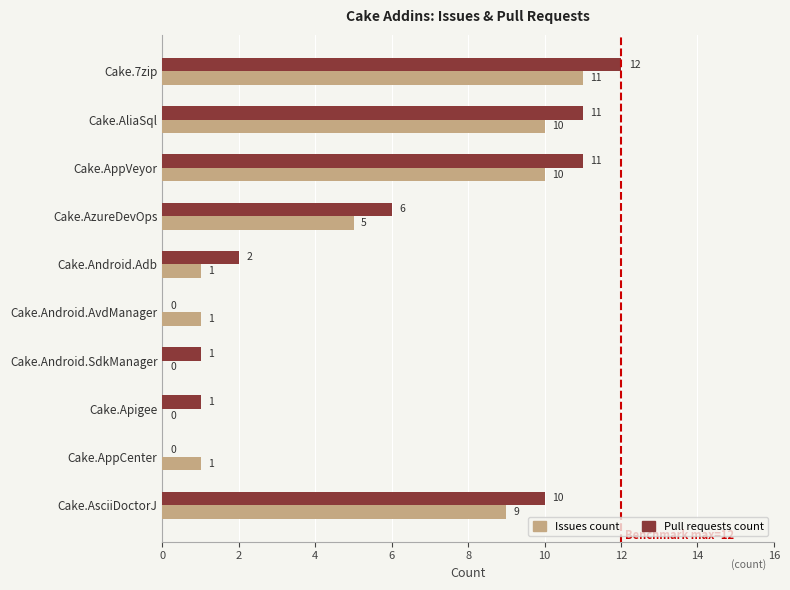

How many data points does each series have?

10